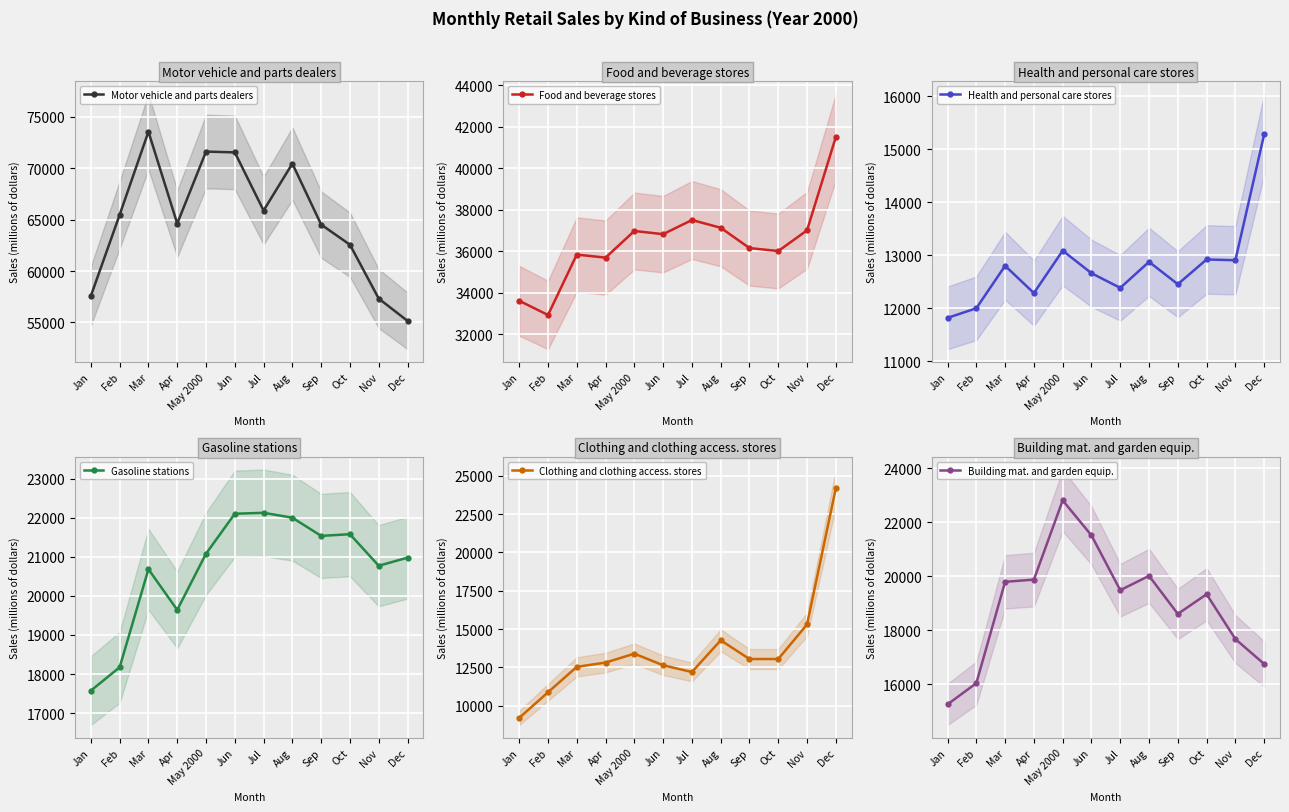

Is it true that Food and beverage stores equals 17530 at Mar?

False